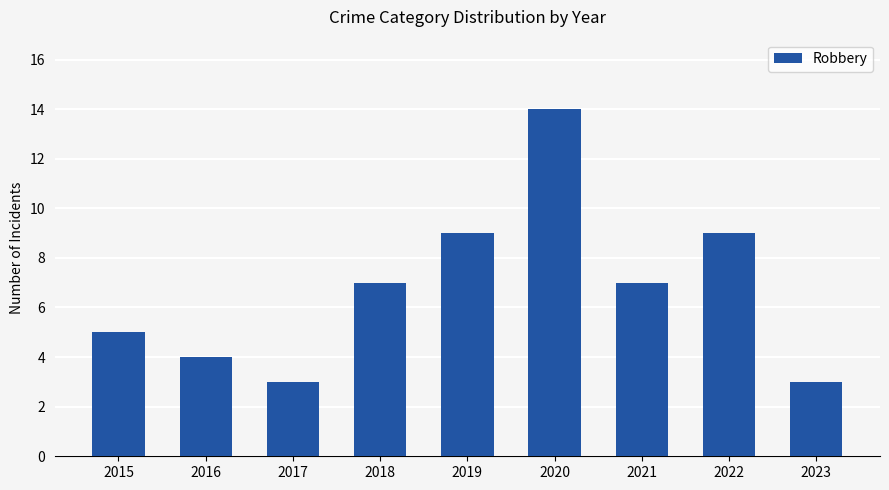

What is the change in value from 2017 to 2022?

+6